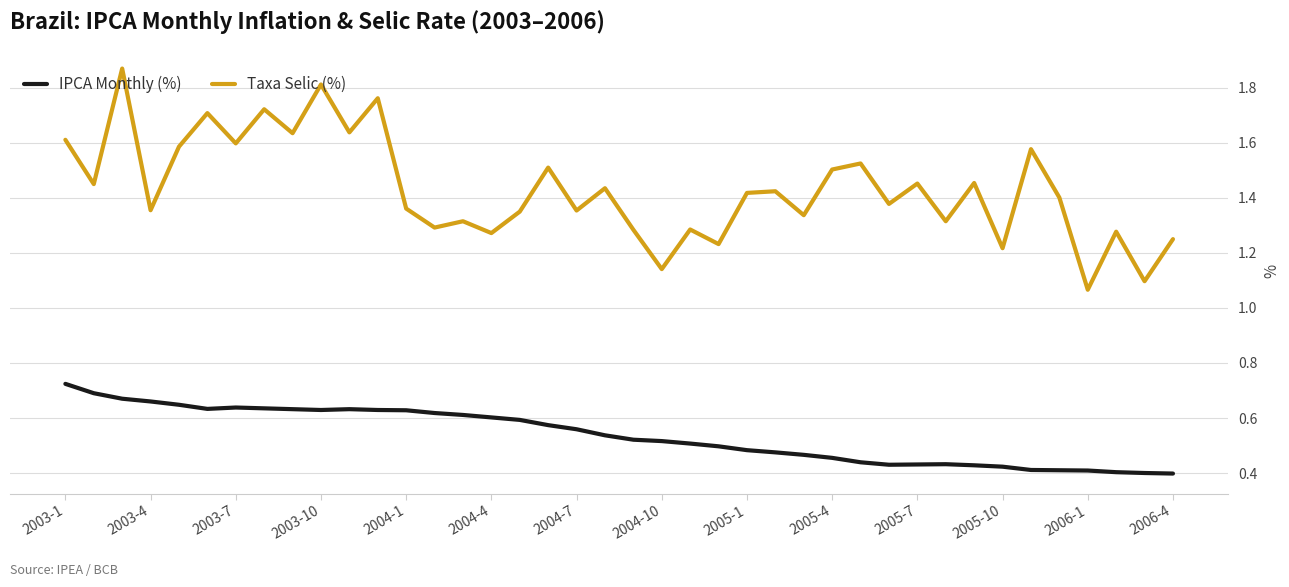

What is the difference between the maximum and minimum values in the IPCA Monthly (%) series?

0.3